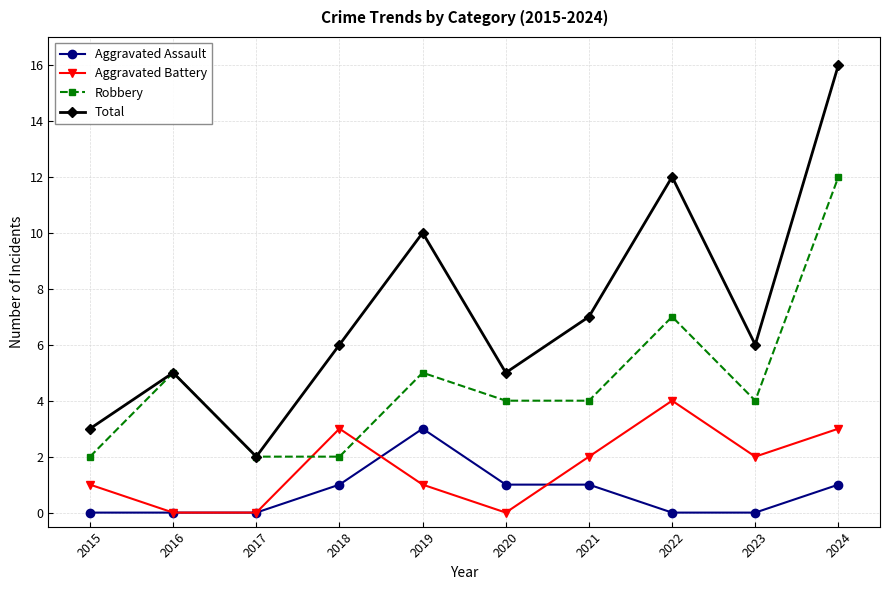

Does the chart display data point markers on the line(s)?

Yes